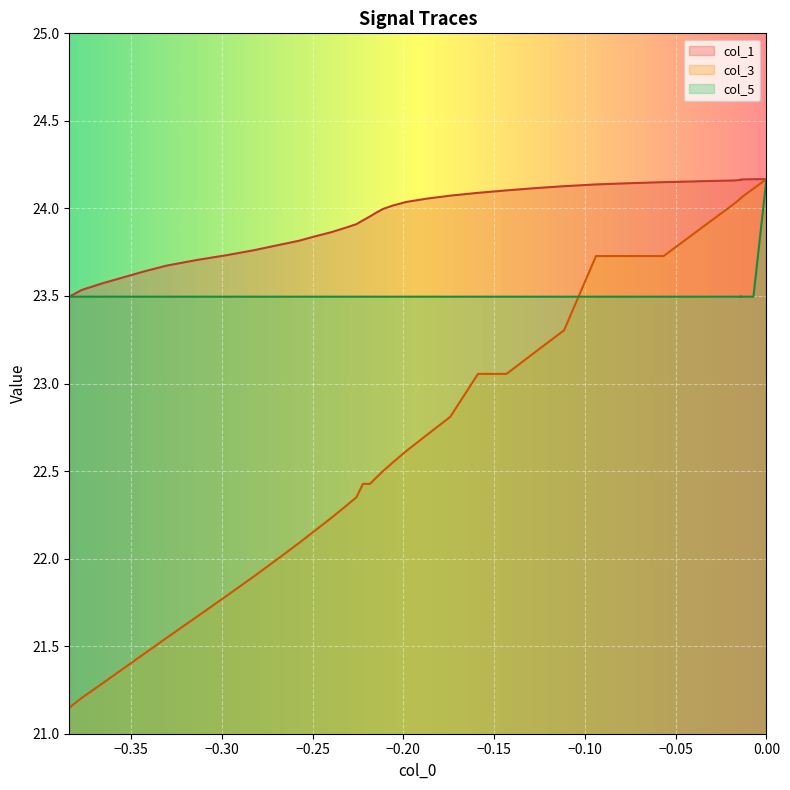

What is the difference between the maximum and minimum values in the col_1 series?

0.7